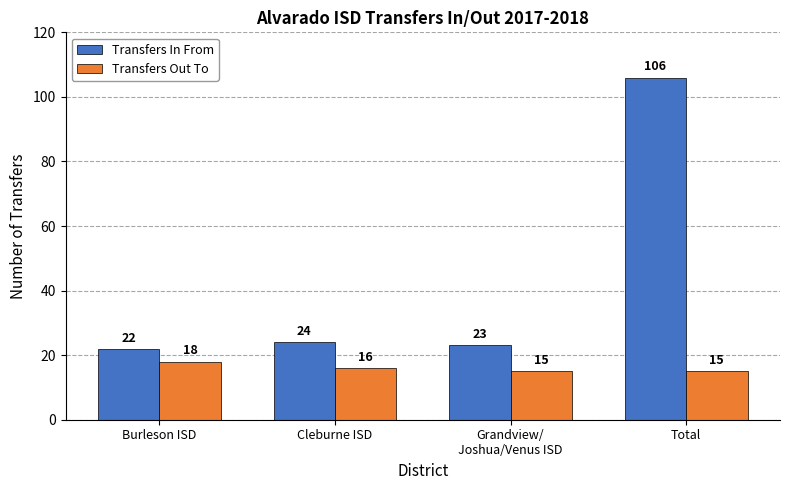

What is the sum of all Transfers In From values?

175